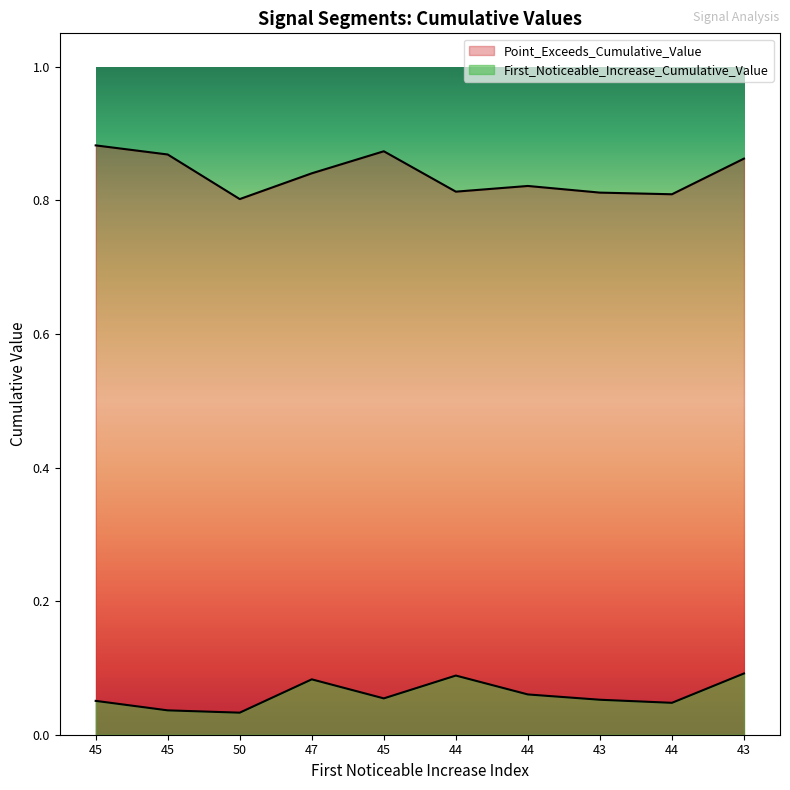

True or false: Point_Exceeds_Cumulative_Value and First_Noticeable_Increase_Cumulative_Value cross at least once.

False